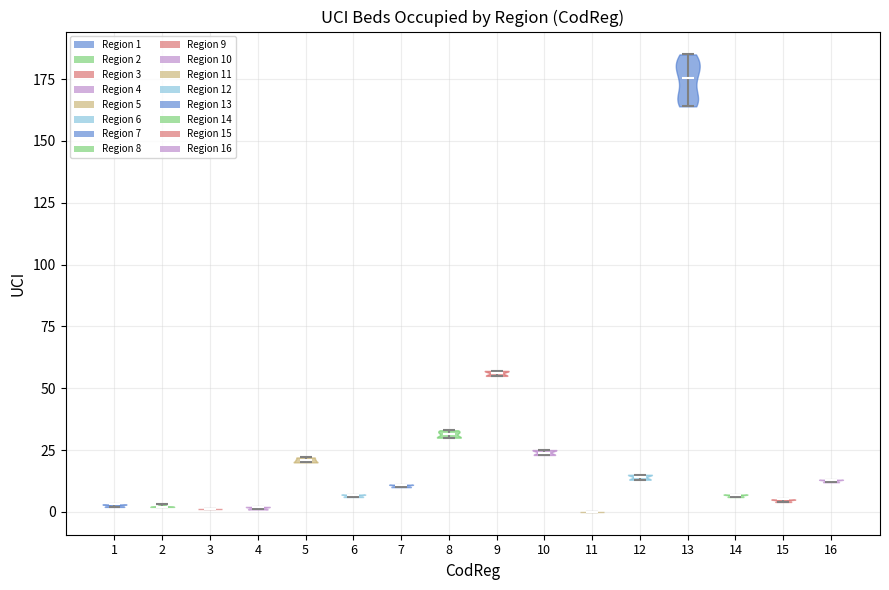

Reading left to right, read every violin against the y-axis: where its median line is, and the lowest and highest points it reaches. The values are not printed on the chart, so give them approximately, as read against the axis.

1: median line 5, lowest point 0, highest point 5
2: median line 0, lowest point 0, highest point 5
3: median line 0, lowest point 0, highest point 0
4: median line 0, lowest point 0, highest point 0
5: median line 20, lowest point 20, highest point 20
6: median line 5, lowest point 5, highest point 5
7: median line 10, lowest point 10, highest point 10
8: median line 30, lowest point 30, highest point 35
9: median line 55, lowest point 55, highest point 55
10: median line 25, lowest point 25, highest point 25
11: median line 0, lowest point 0, highest point 0
12: median line 15, lowest point 15, highest point 15
13: median line 175, lowest point 165, highest point 185
14: median line 5, lowest point 5, highest point 5
15: median line 5, lowest point 5, highest point 5
16: median line 15, lowest point 10, highest point 15